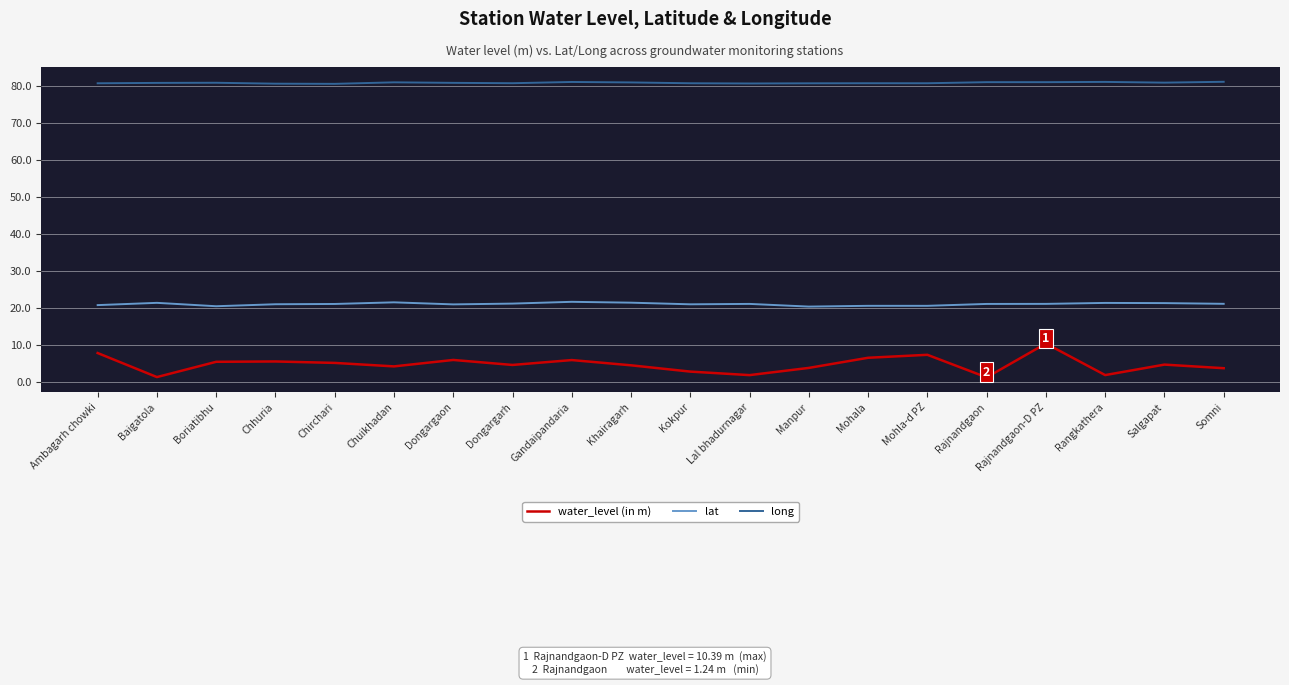

True or false: long has a value of 81.0 at Rajnandgaon-D PZ.

True